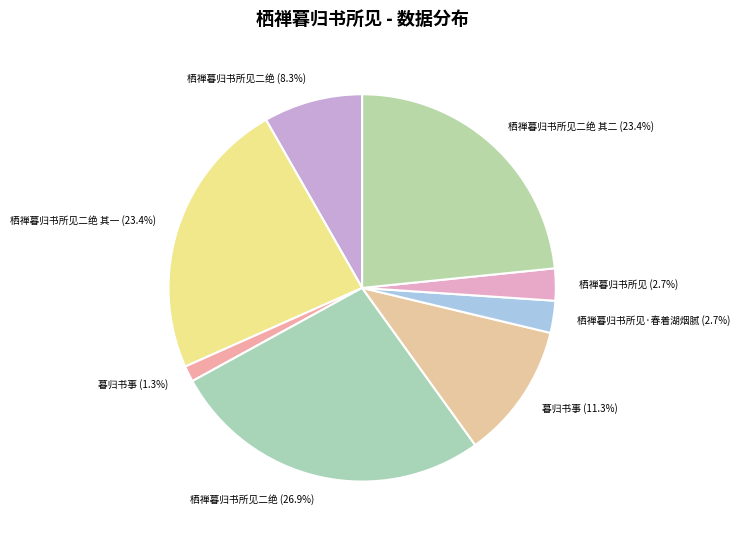

Which has a higher value, 栖禅暮归书所见·春着湖烟腻 (2.7%) or 栖禅暮归书所见二绝 (8.3%)?

栖禅暮归书所见二绝 (8.3%)